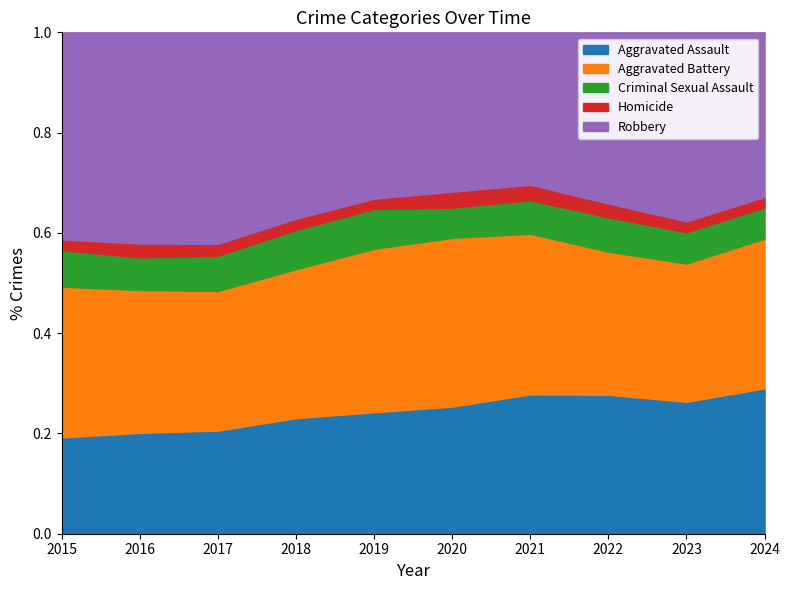

Reading left to right, extract all data points from this chart.

Aggravated Assault: 4480	5713	5793	6002	5841	6265	7242	7280	7710	5934
Aggravated Battery: 7019	8086	7845	7735	7858	8321	8347	7491	8078	6104
Criminal Sexual Assault: 1703	1850	1977	2033	1914	1489	1740	1801	1834	1272
Homicide: 496	786	672	588	499	787	804	725	626	433
Robbery: 9638	11960	11880	9681	7995	7855	7920	8963	11053	6712